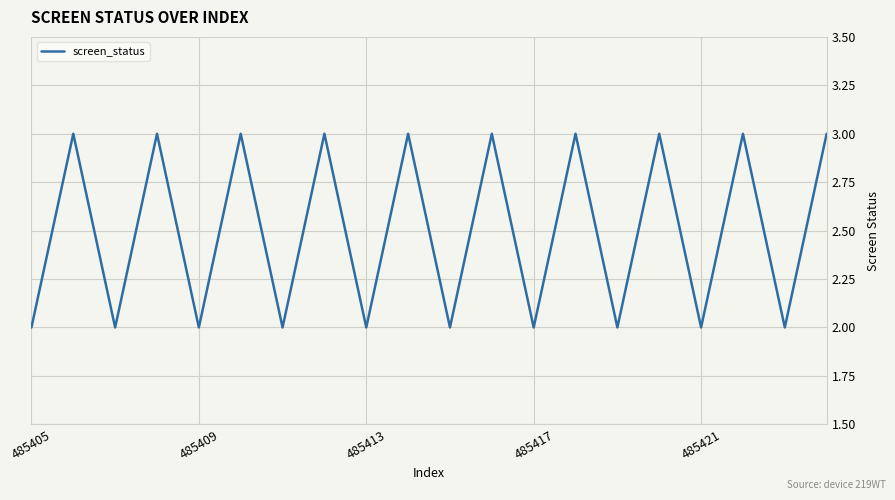

What is the maximum value shown in the chart?

3